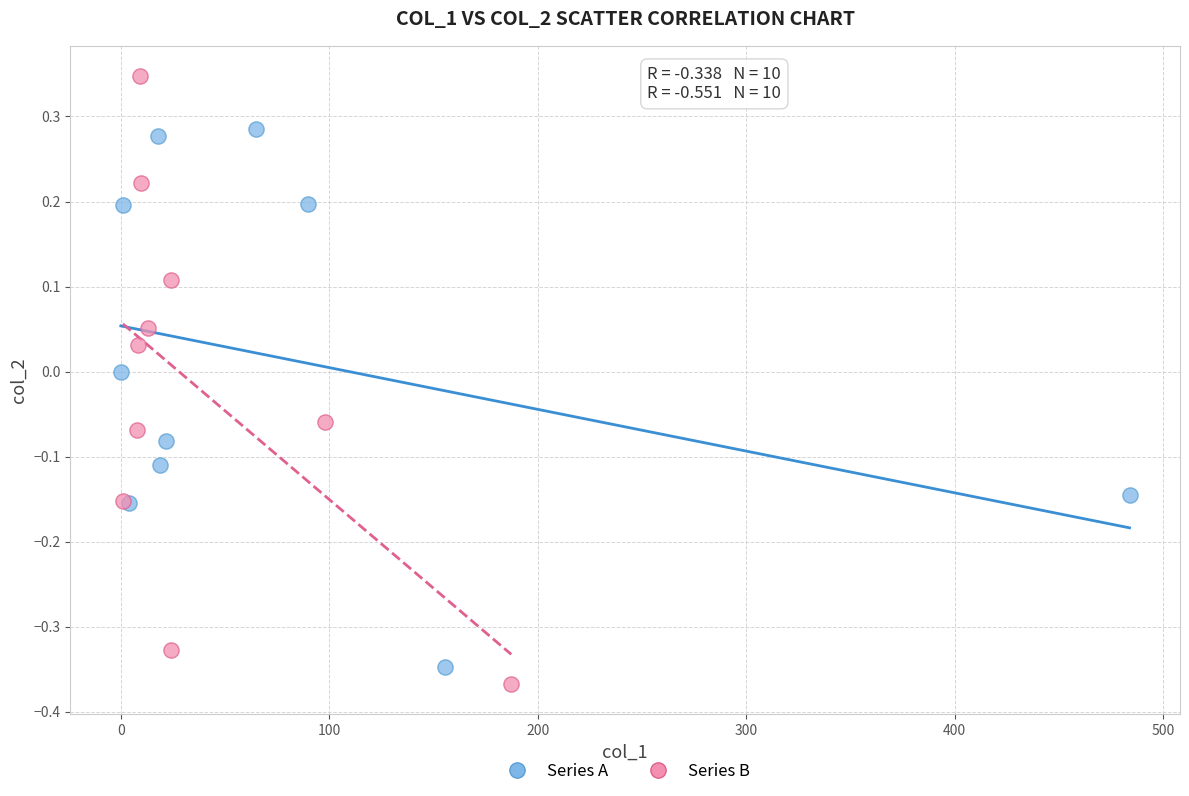

Which series reaches the maximum Y coordinate?

Series B